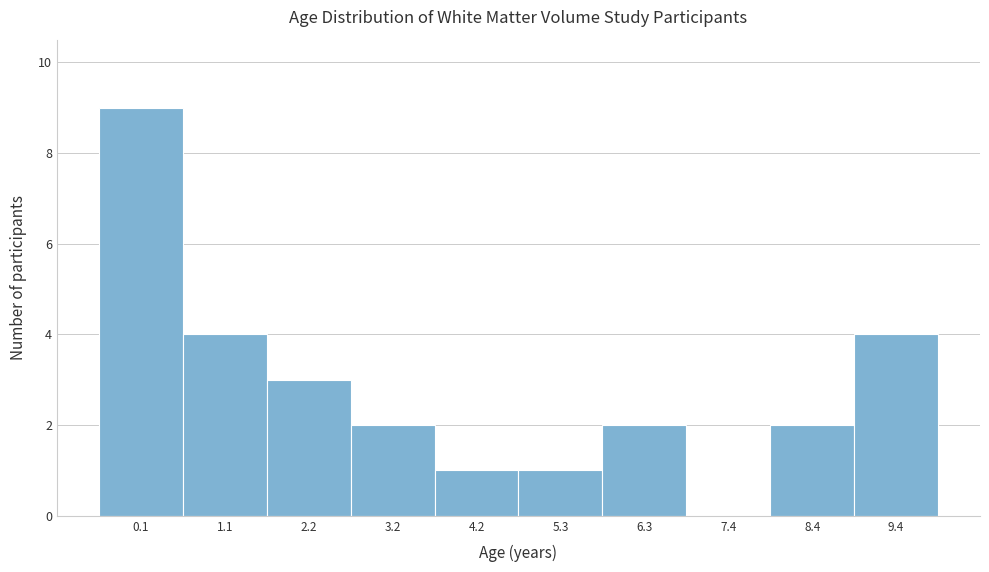

Reading right to left, what are all the values shown in this chart?

9.4=4	8.4=2	7.4=0	6.3=2	5.3=1	4.2=1	3.2=2	2.2=3	1.1=4	0.1=9